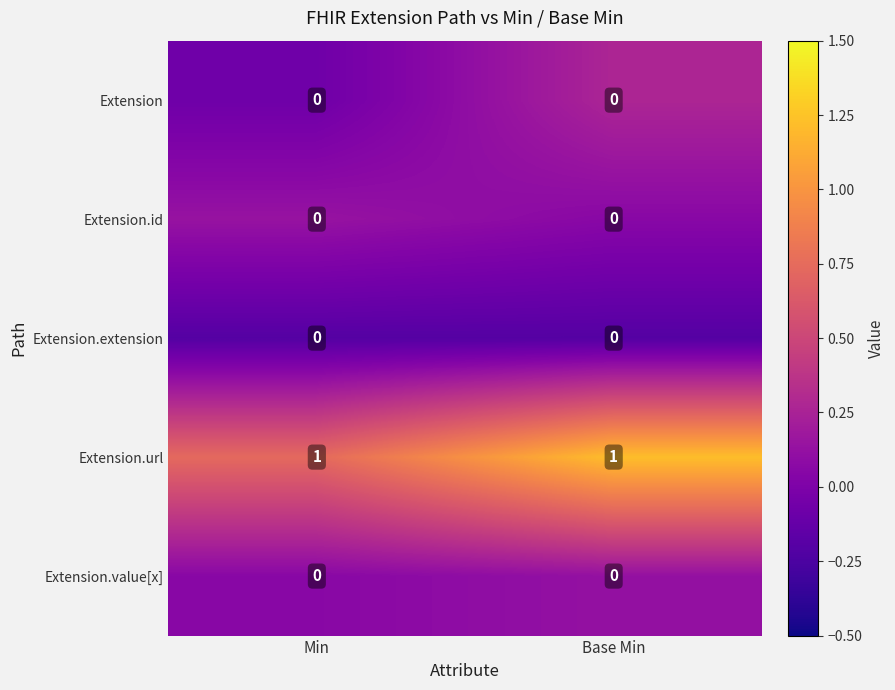

Which series has the largest total across all categories?

Extension.url